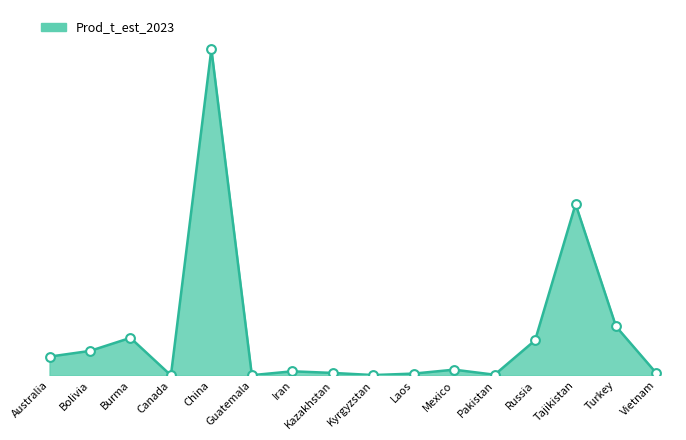

What is the ratio of the value at Russia to the value at China?

0.1